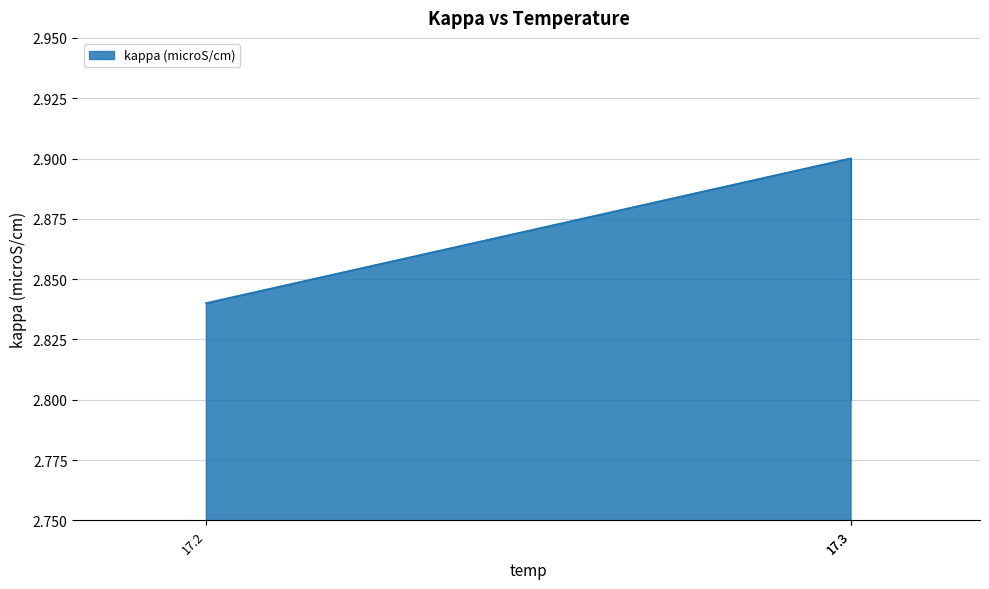

At which category does the chart reach its peak across all series?

17.3